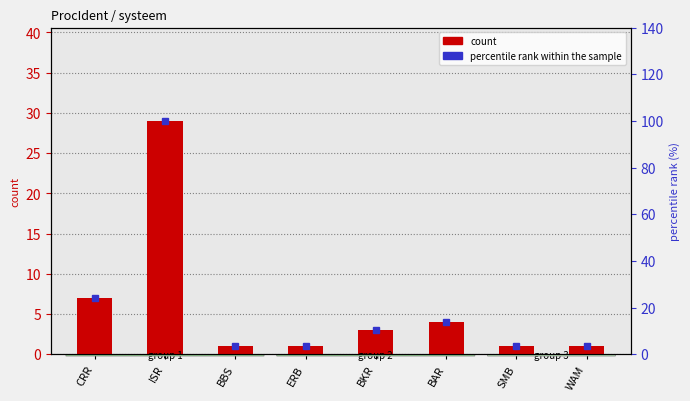

Reading left to right, list all the values displayed in this chart.

CRR=7	ISR=29	BBS=1	ERB=1	BKR=3	BAR=4	SMB=1	WAM=1